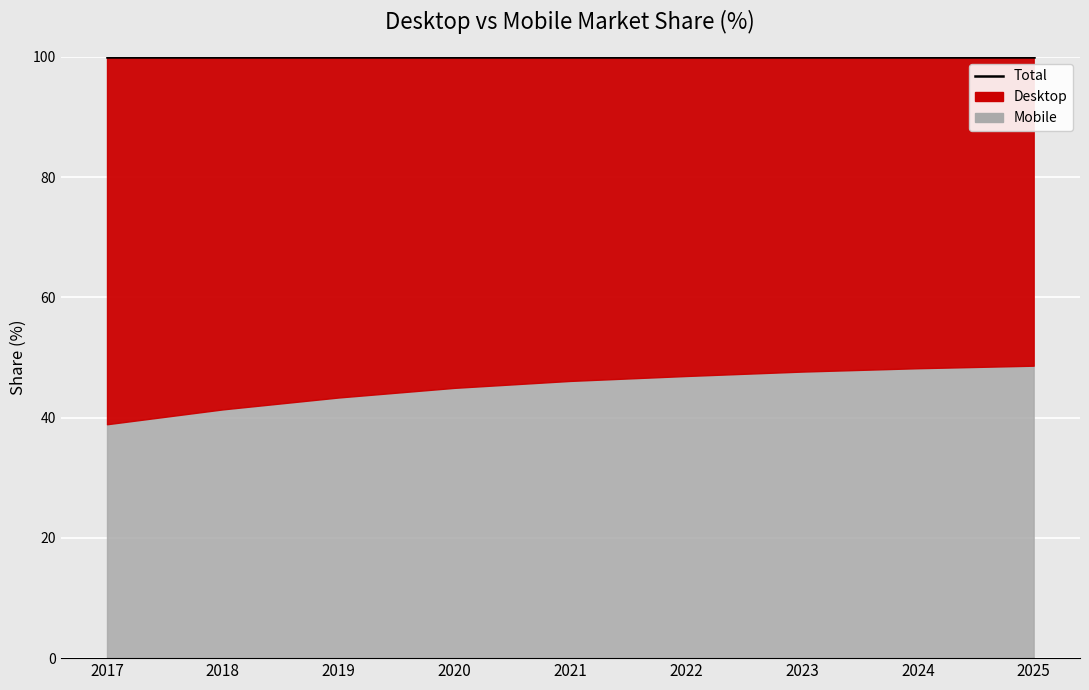

True or false: Mobile and Desktop cross at least once.

False